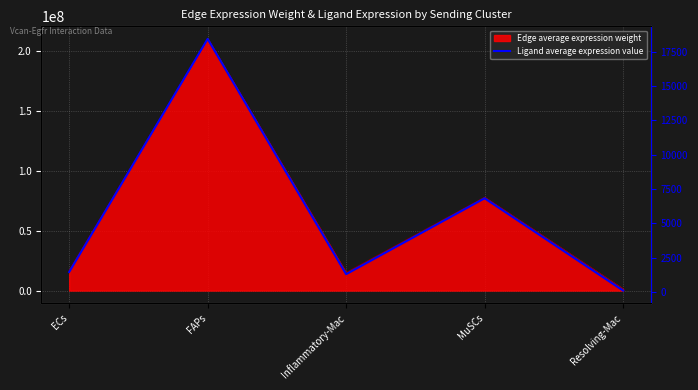

What position from the right is FAPs?

4